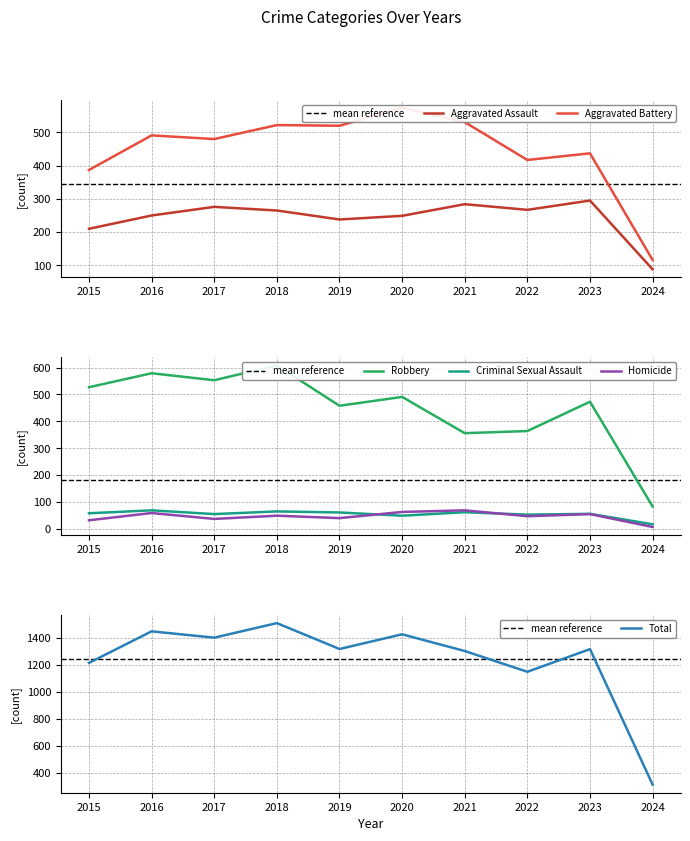

At which label is Aggravated Assault closest to 191?

2015